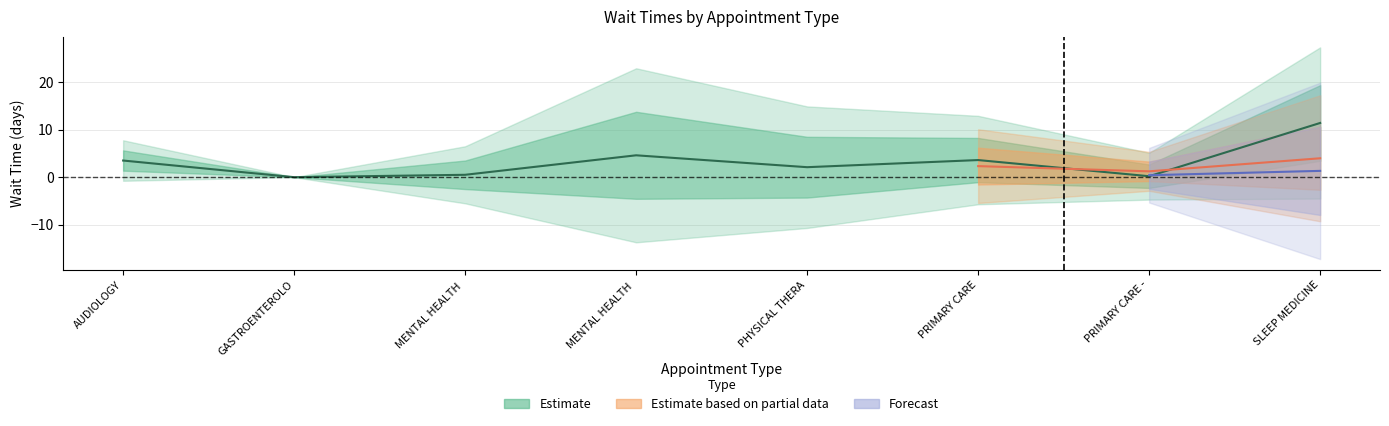

Where does the data first go above 3?

AUDIOLOGY